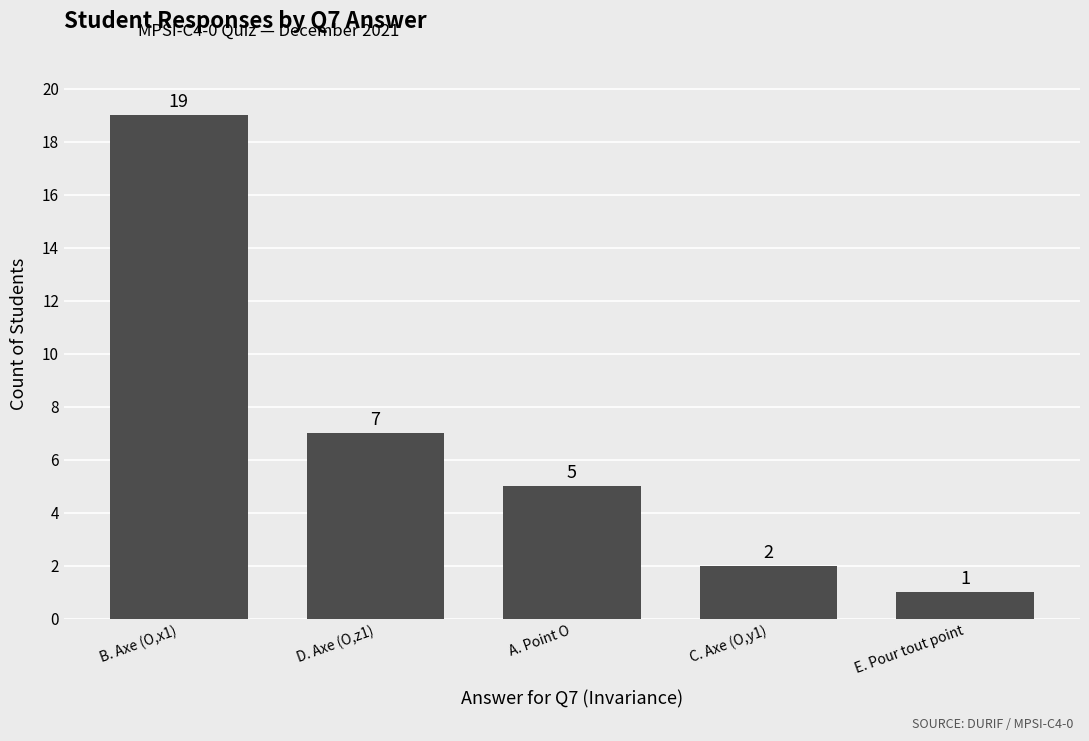

How many bars are there in total?

5